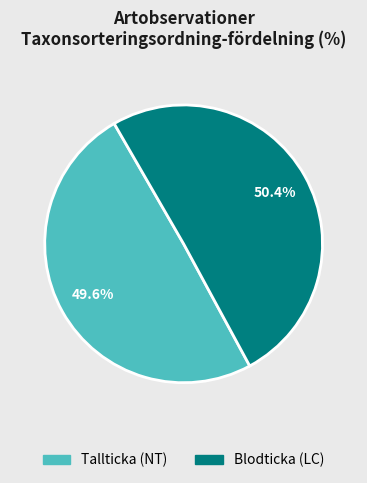

Combined, what portion of the pie is Blodticka (LC) and Tallticka (NT)?

100.0%